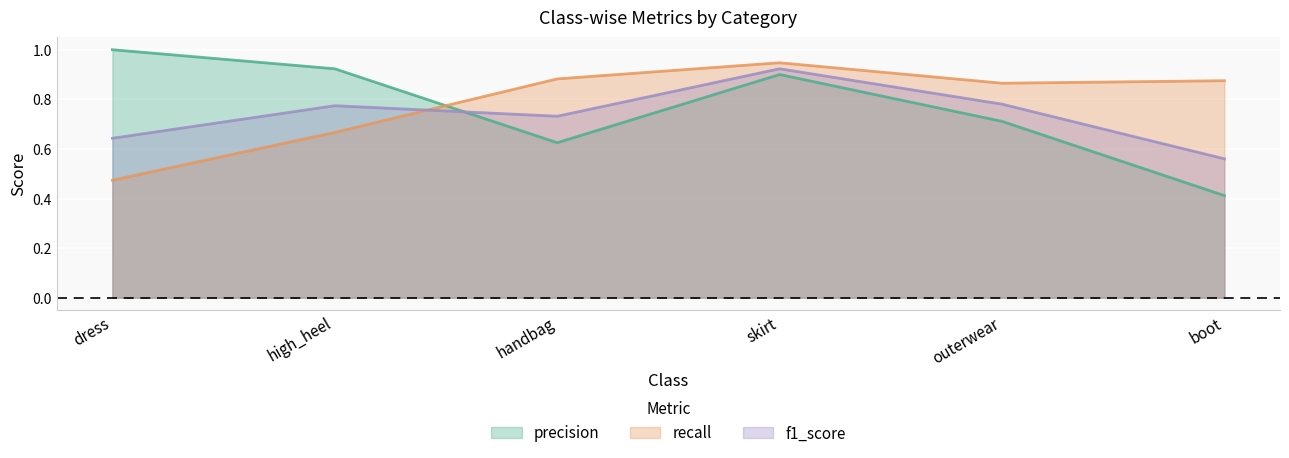

How many interior local valleys does the precision series have?

1